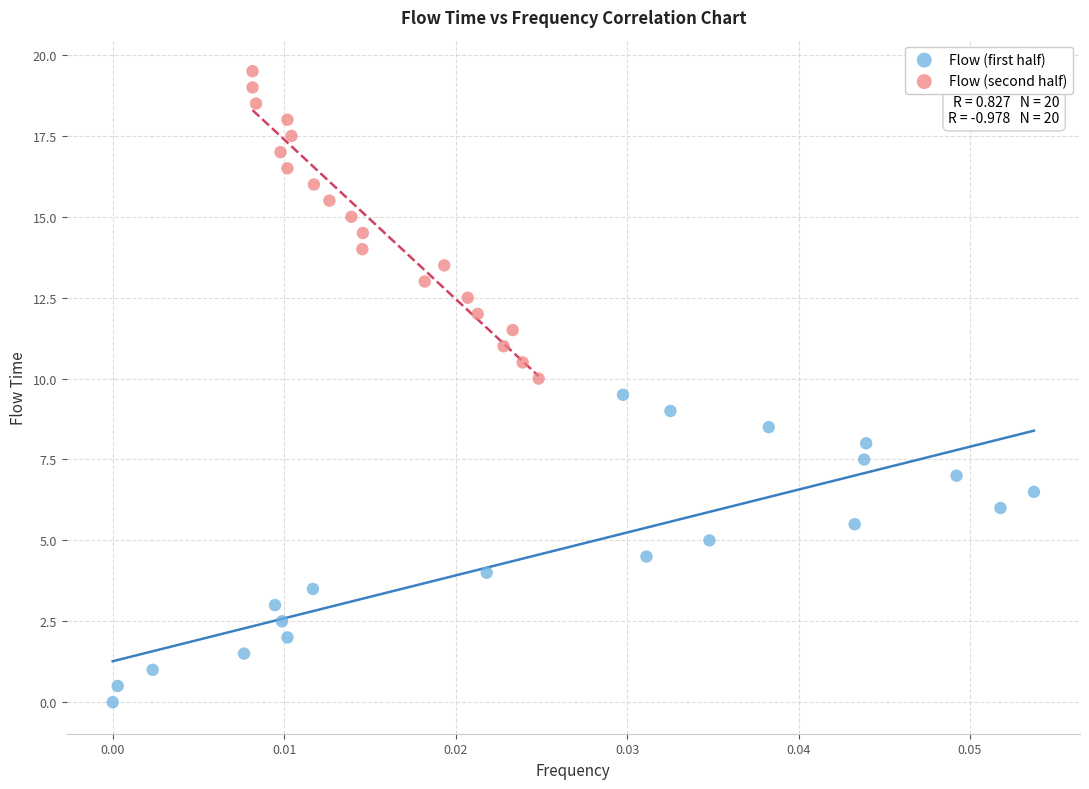

Which series contains the highest Y value?

Flow (second half)